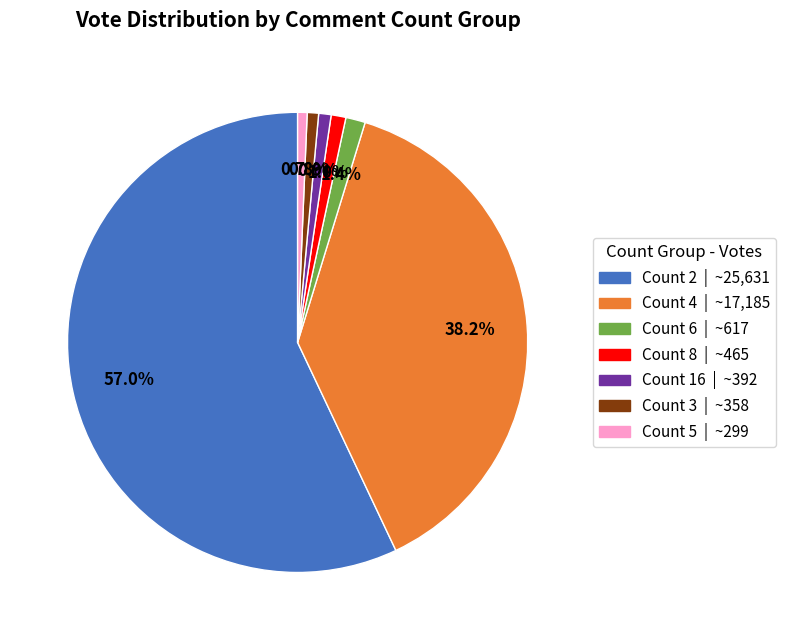

Does Count 2 | ~25,631 represent more than half of the total?

Yes